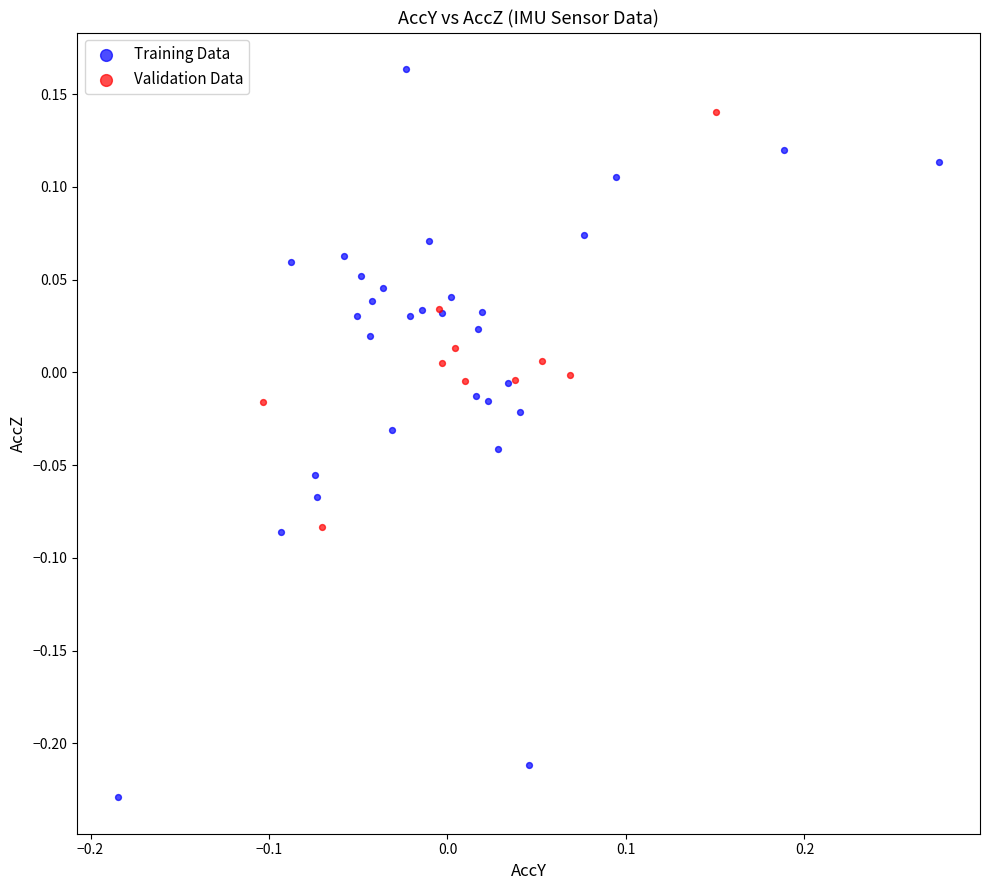

What are all the series names shown in the legend?

Training Data, Validation Data